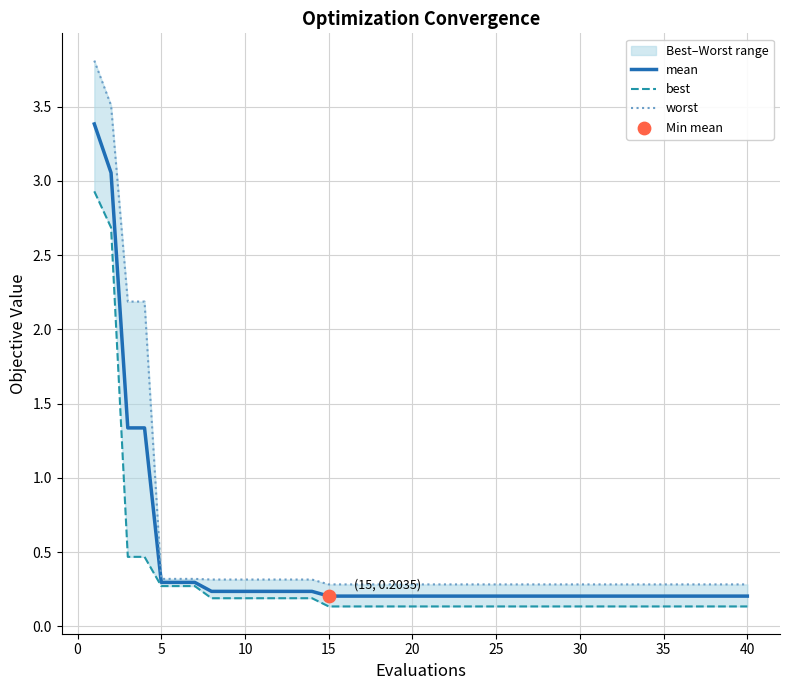

Which series has the largest Y range (max minus min)?

worst